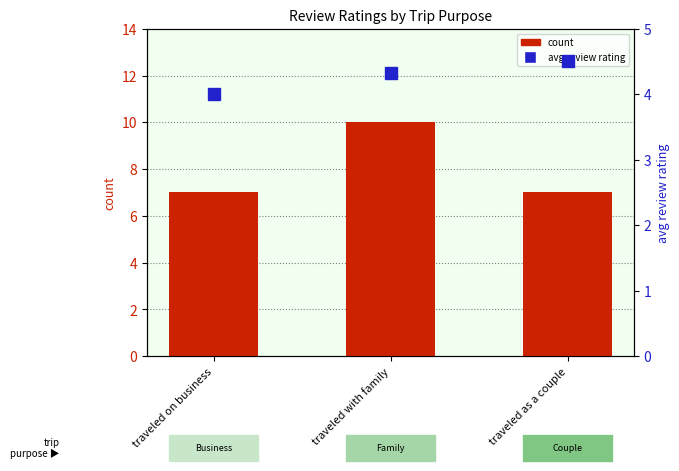

What is the label of the 1st bar from the left?

 traveled on business